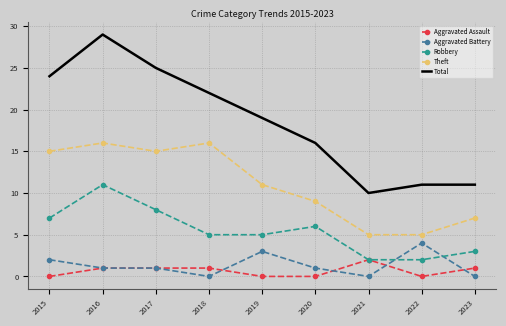

True or false: Theft and Aggravated Assault intersect in this chart.

False